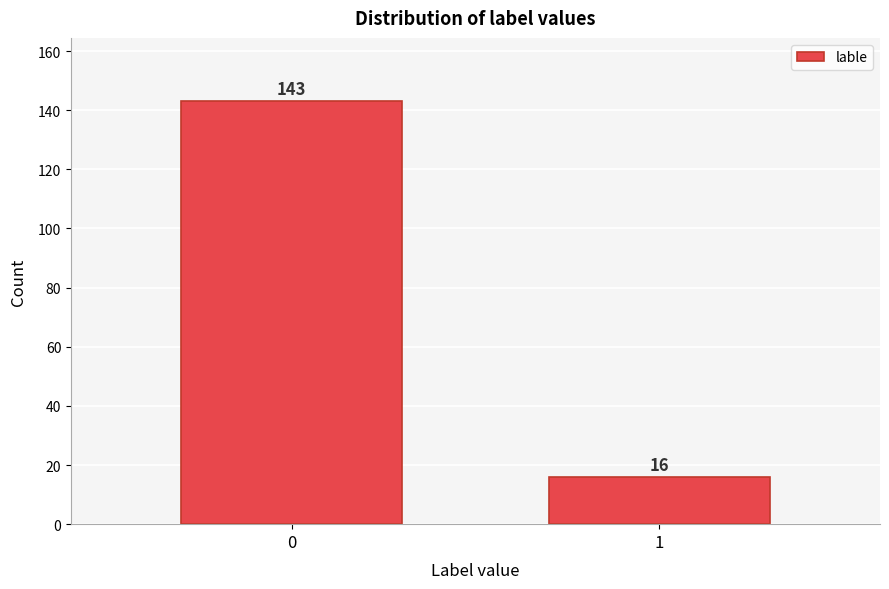

Reading left to right, list all the values displayed in this chart.

143	16